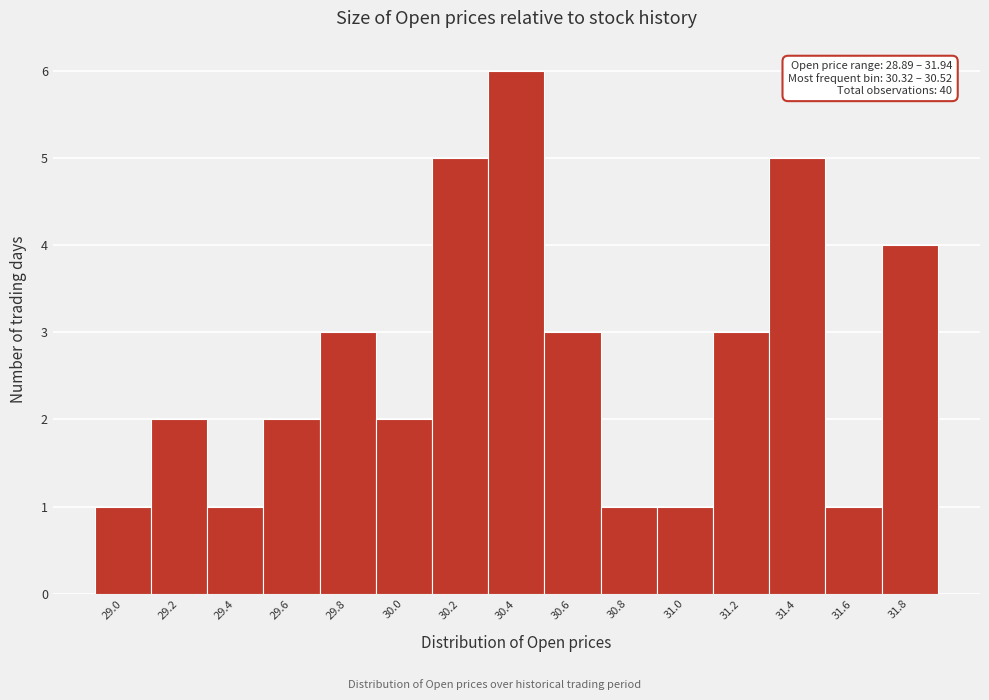

Reading left to right, transcribe all the data shown in this chart.

29.0=1	29.2=2	29.4=1	29.6=2	29.8=3	30.0=2	30.2=5	30.4=6	30.6=3	30.8=1	31.0=1	31.2=3	31.4=5	31.6=1	31.8=4